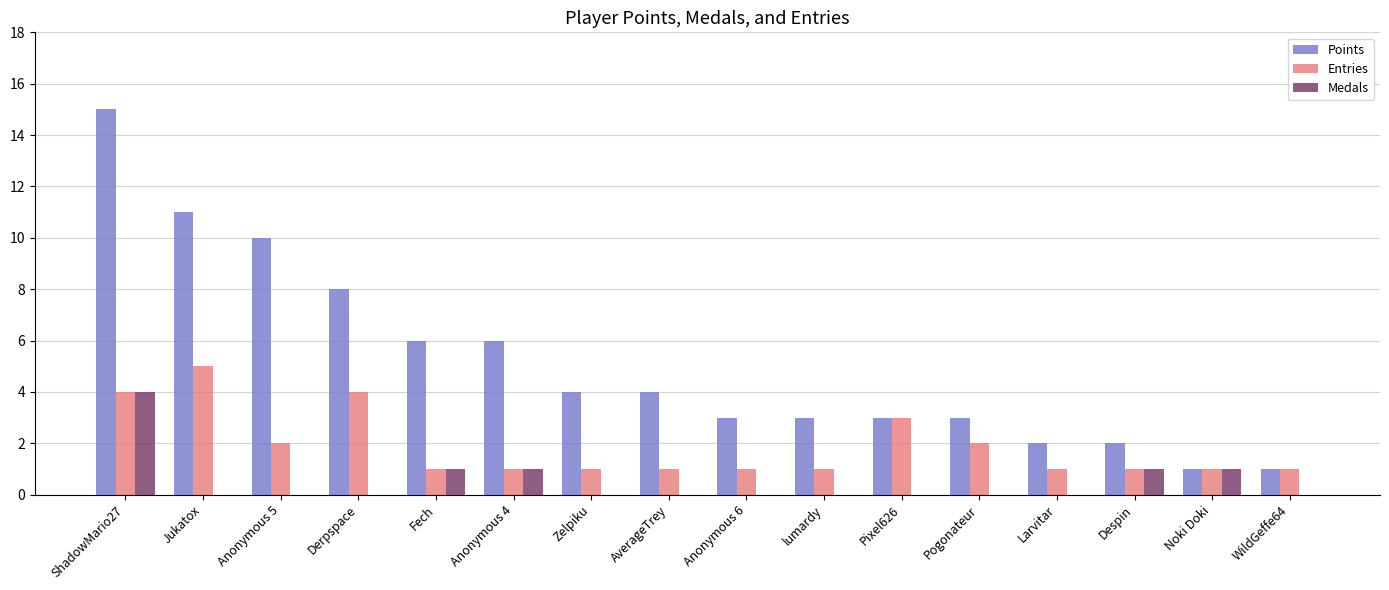

What is the sum of the Points values at Pixel626 and Noki Doki?

4